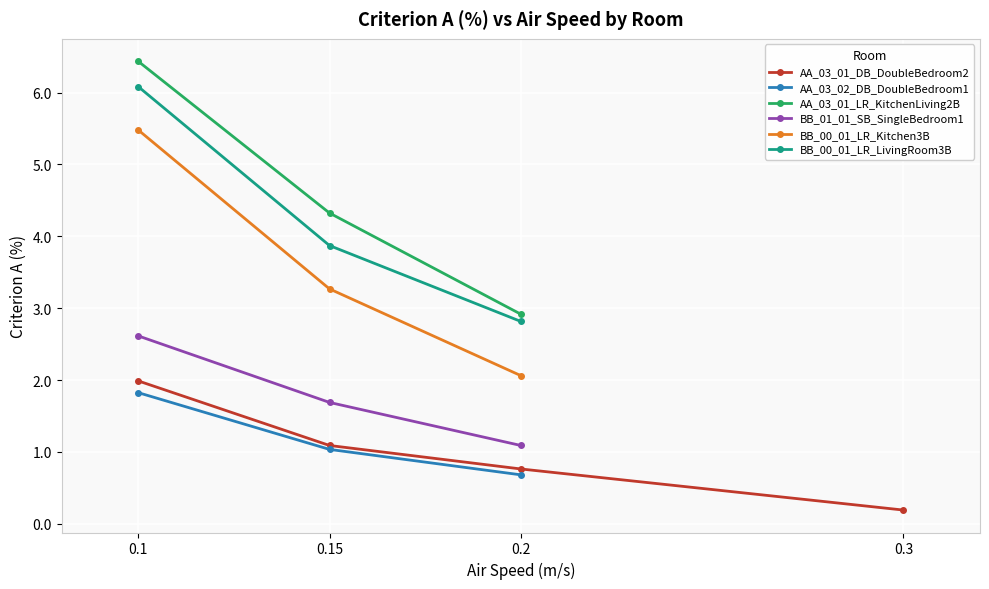

What is the sum of all AA_03_01_LR_KitchenLiving2B values?

13.7